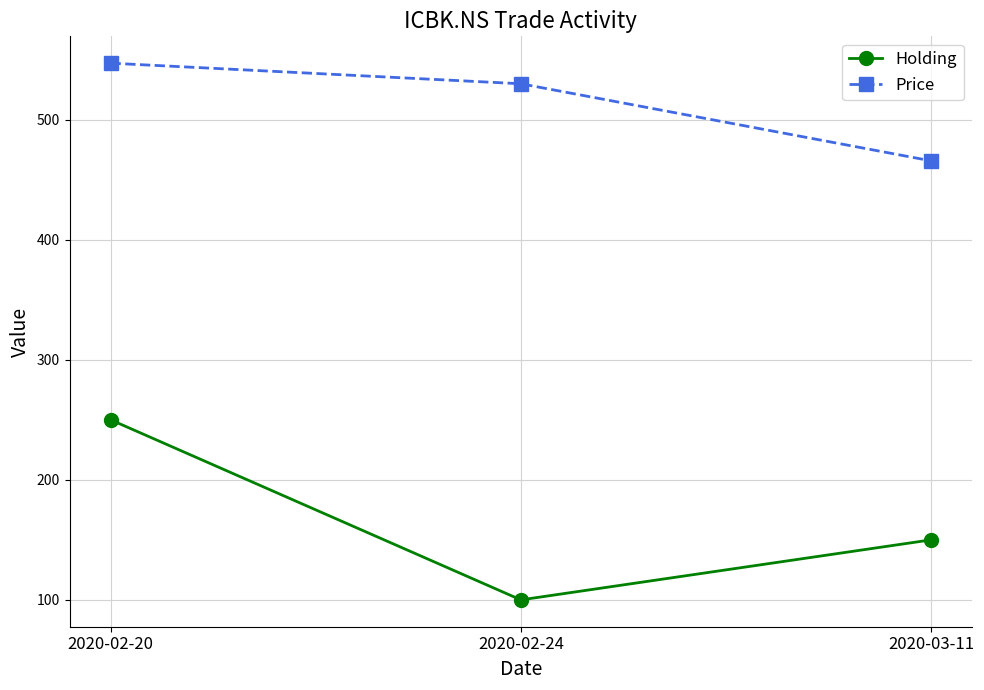

What position from the right is 2020-02-20?

3